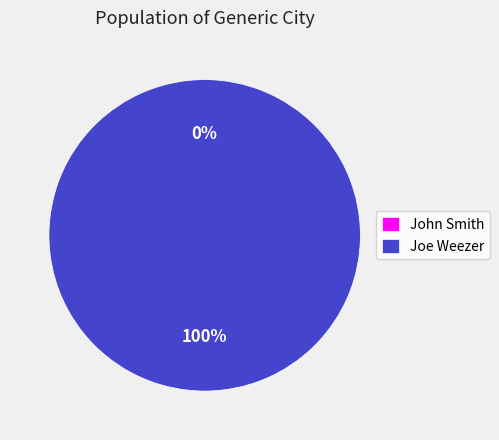

The Joe Weezer slice represents 100% of the pie. True or false?

True